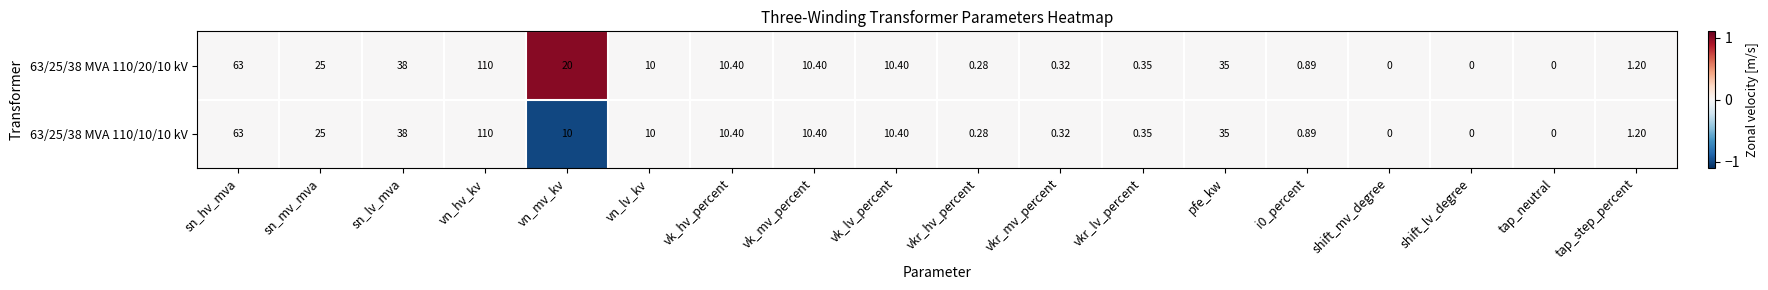

Is the value of 63/25/38 MVA 110/20/10 kV at tap_neutral greater than the value of 63/25/38 MVA 110/10/10 kV at sn_lv_mva?

No